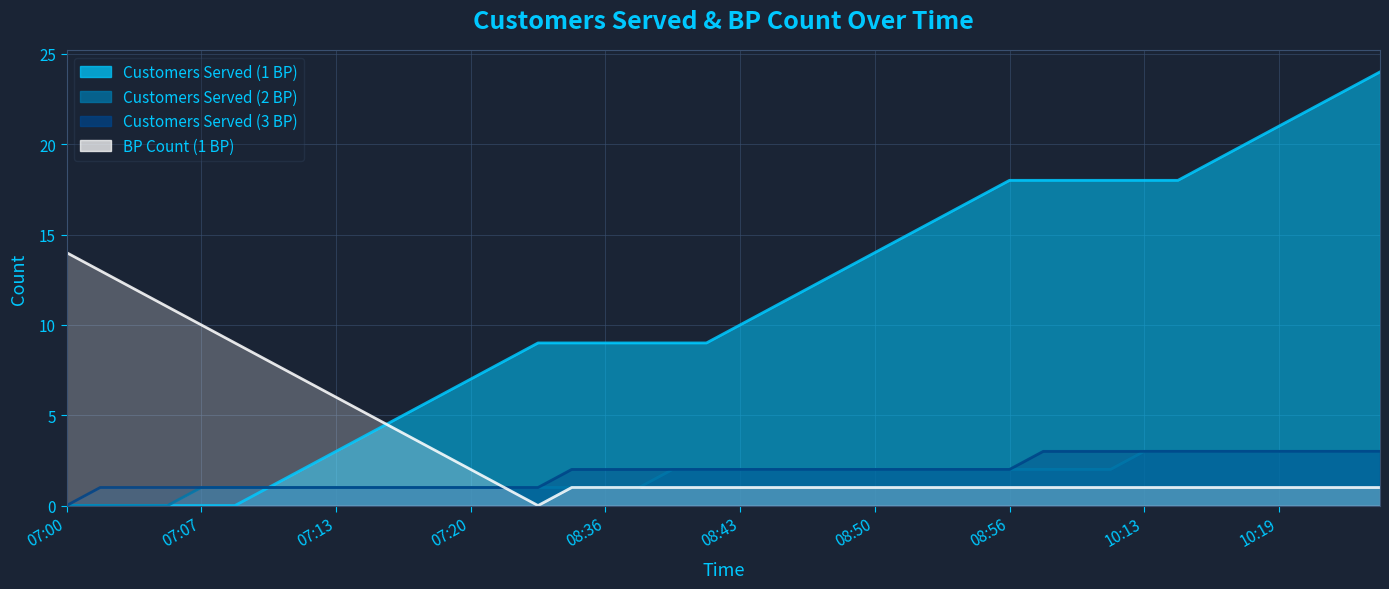

What is the label of the 27th point from the left?

08:53